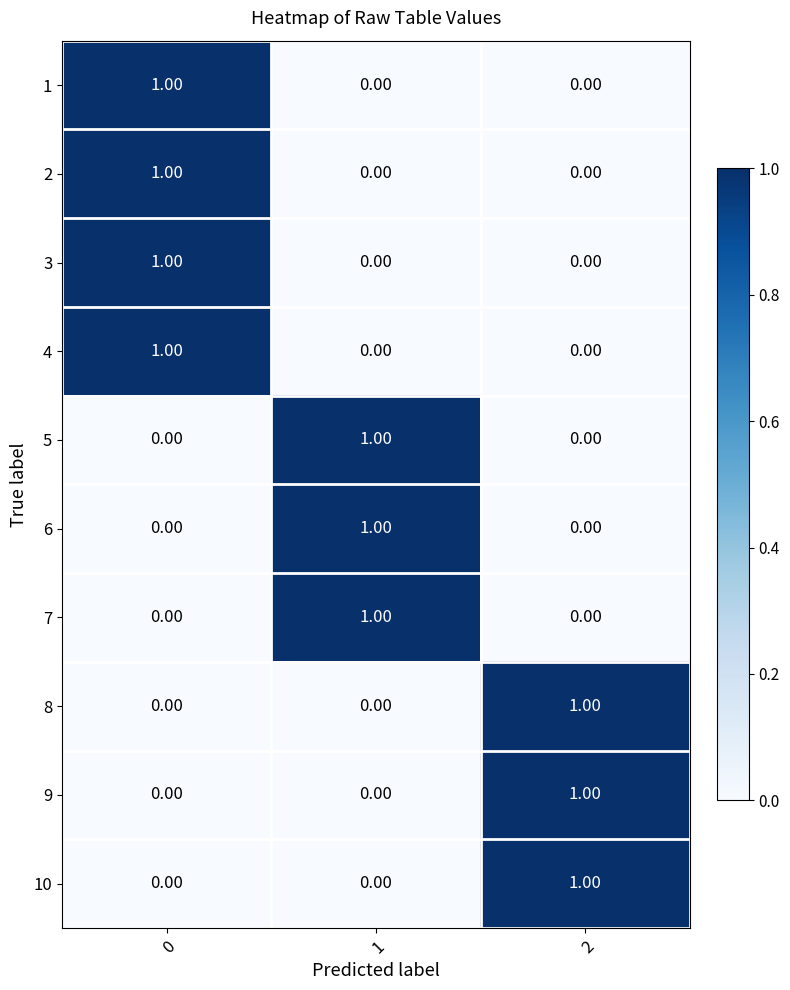

Is the value of 1 at 2 greater than the value of 4 at 0?

No